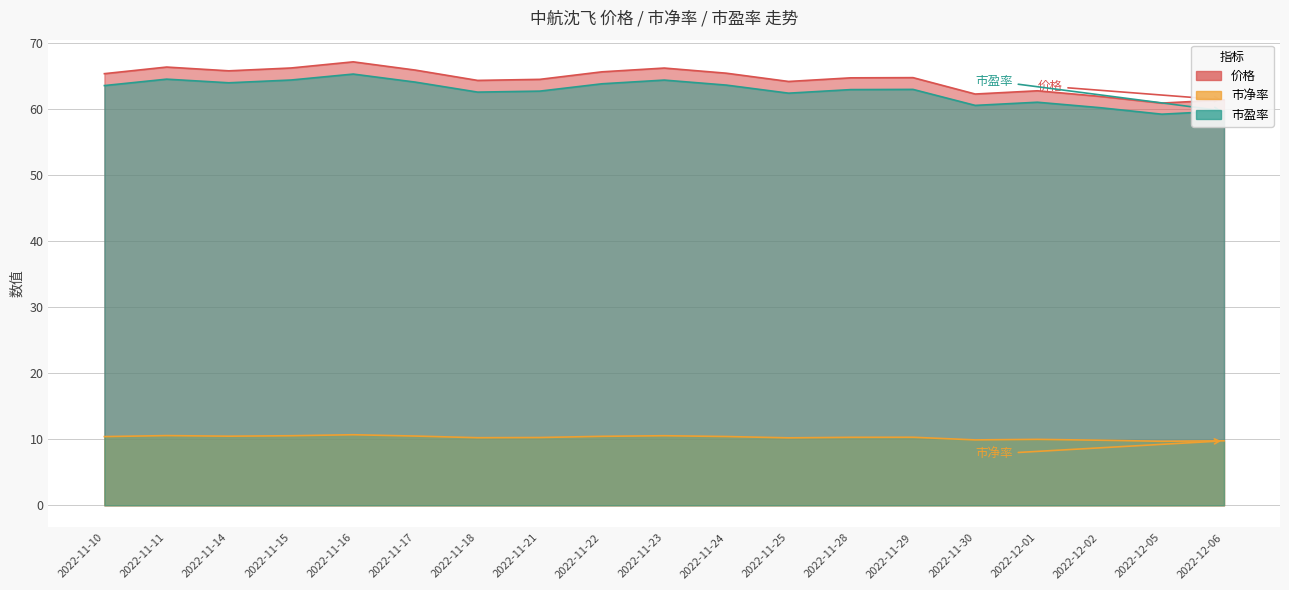

What position from the right is 2022-11-22?

11